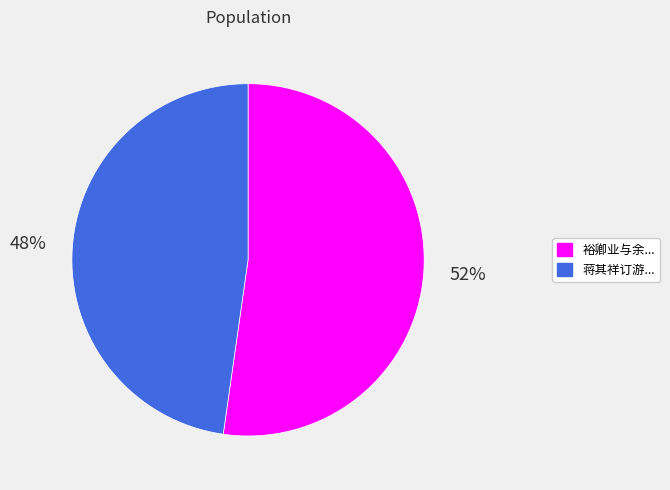

How many segments does this pie chart have?

2